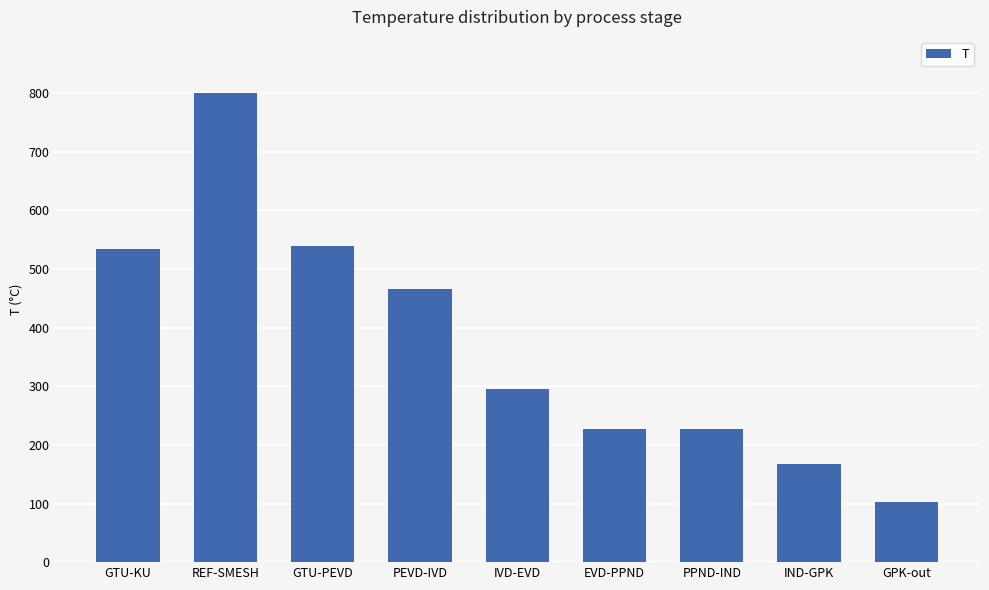

What is the smallest value displayed?

102.1